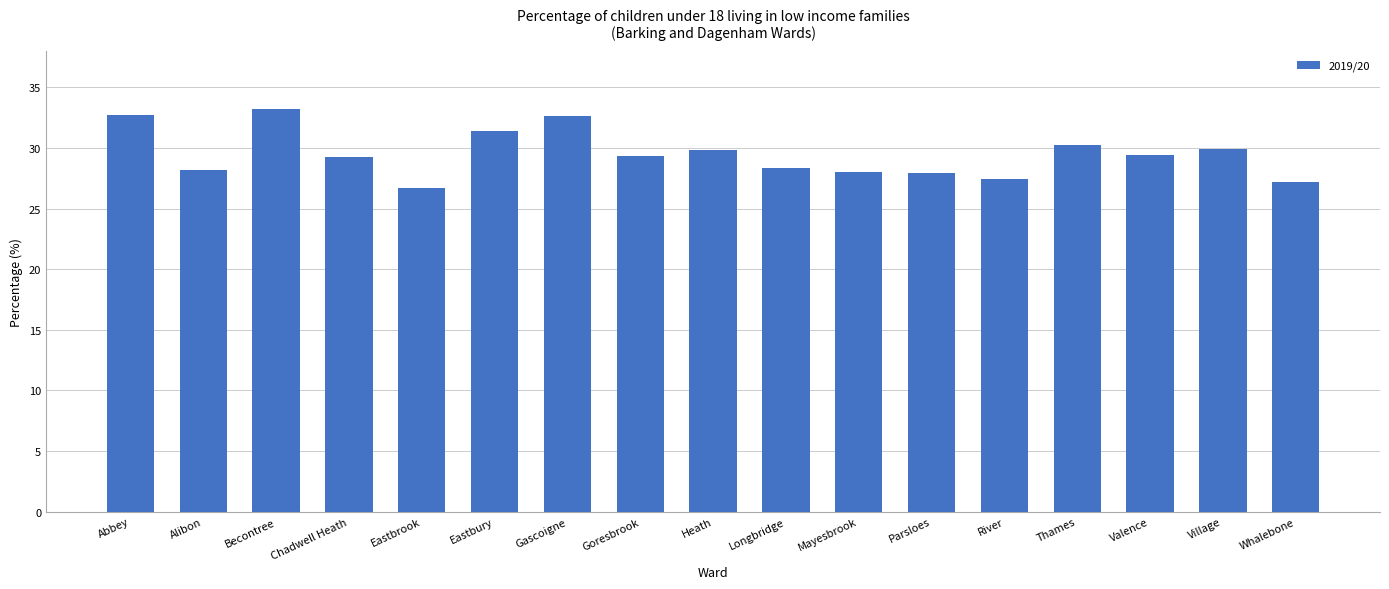

Approximately how many times larger is the value at Goresbrook compared to Village?

1.0